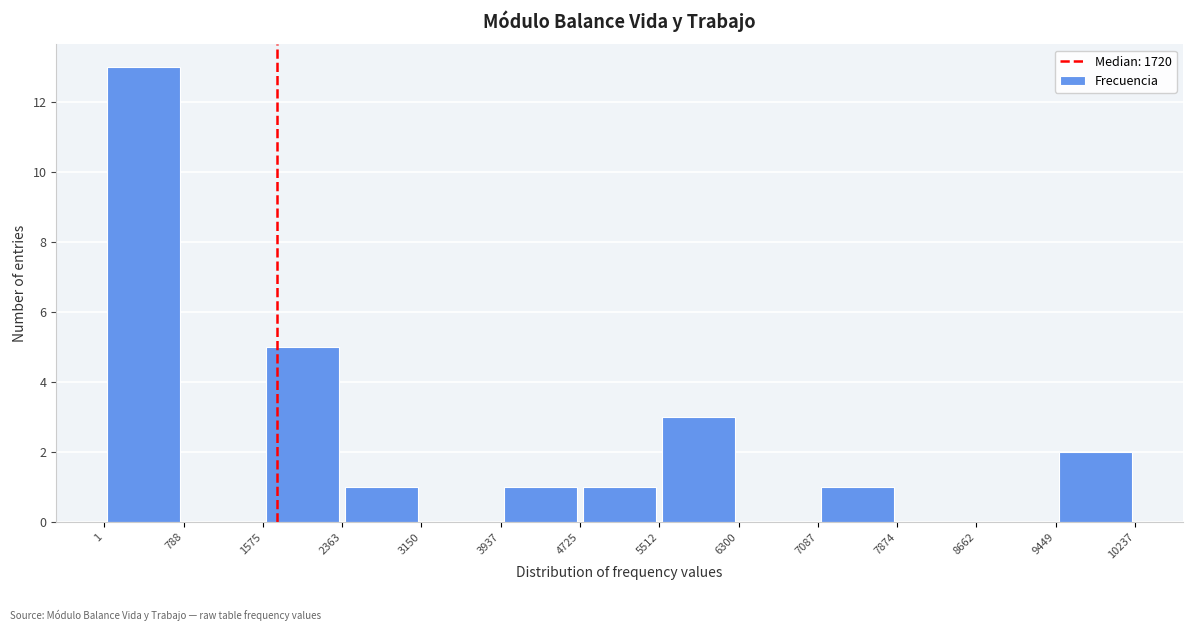

Reading left to right, list every bar in this chart as the range it spans on the x-axis followed by its height. The values are not printed on the chart, so give them approximately, as read against the axis.

1 to 788: 13
788 to 1575: 0
1575 to 2363: 5
2363 to 3150: 1
3150 to 3937: 0
3937 to 4725: 1
4725 to 5512: 1
5512 to 6300: 3
6300 to 7087: 0
7087 to 7874: 1
7874 to 8662: 0
8662 to 9449: 0
9449 to 10237: 2